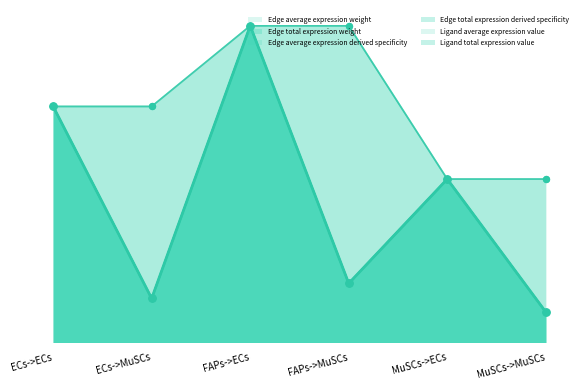

Which series reaches the minimum Y coordinate?

Edge average expression weight